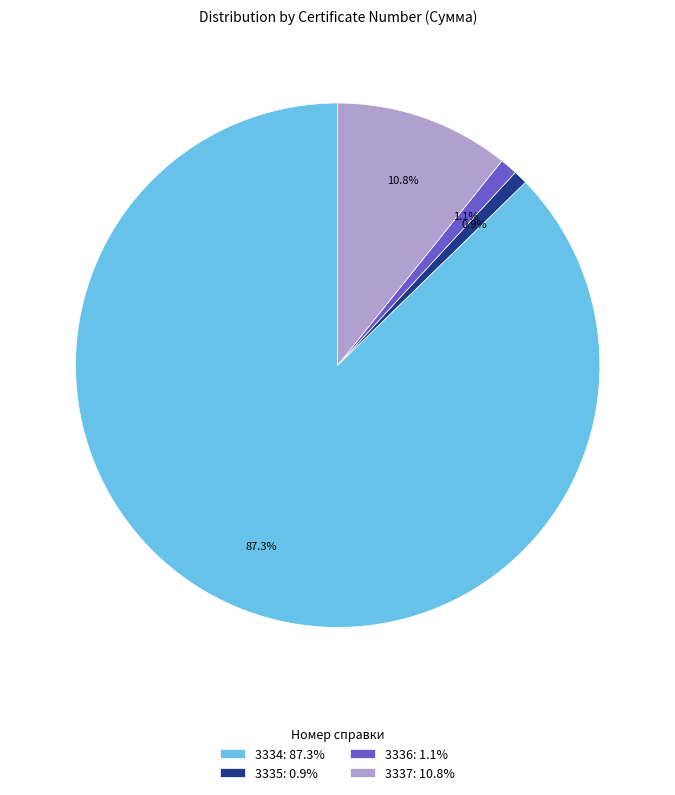

Which has a higher value, 3336 or 3334?

3334